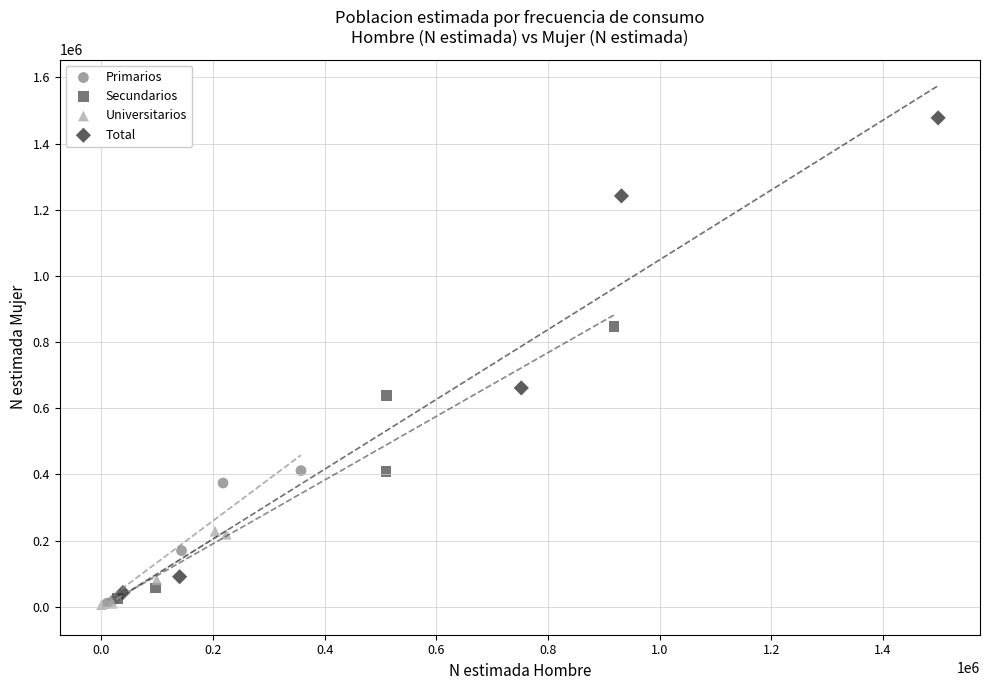

Which series has the widest spread of Y values?

Total